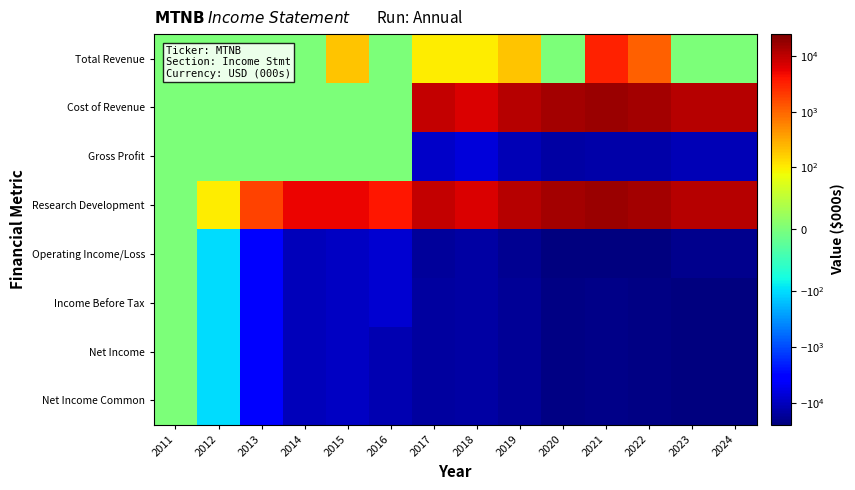

What is the total value across all series at 2012?

-300